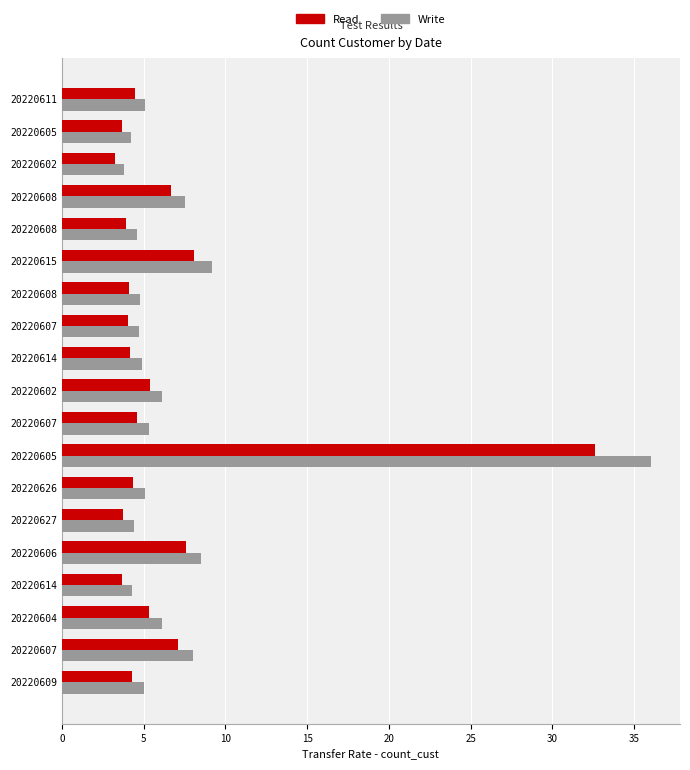

What is the difference between the second highest and second lowest values in the Read series?

5.0